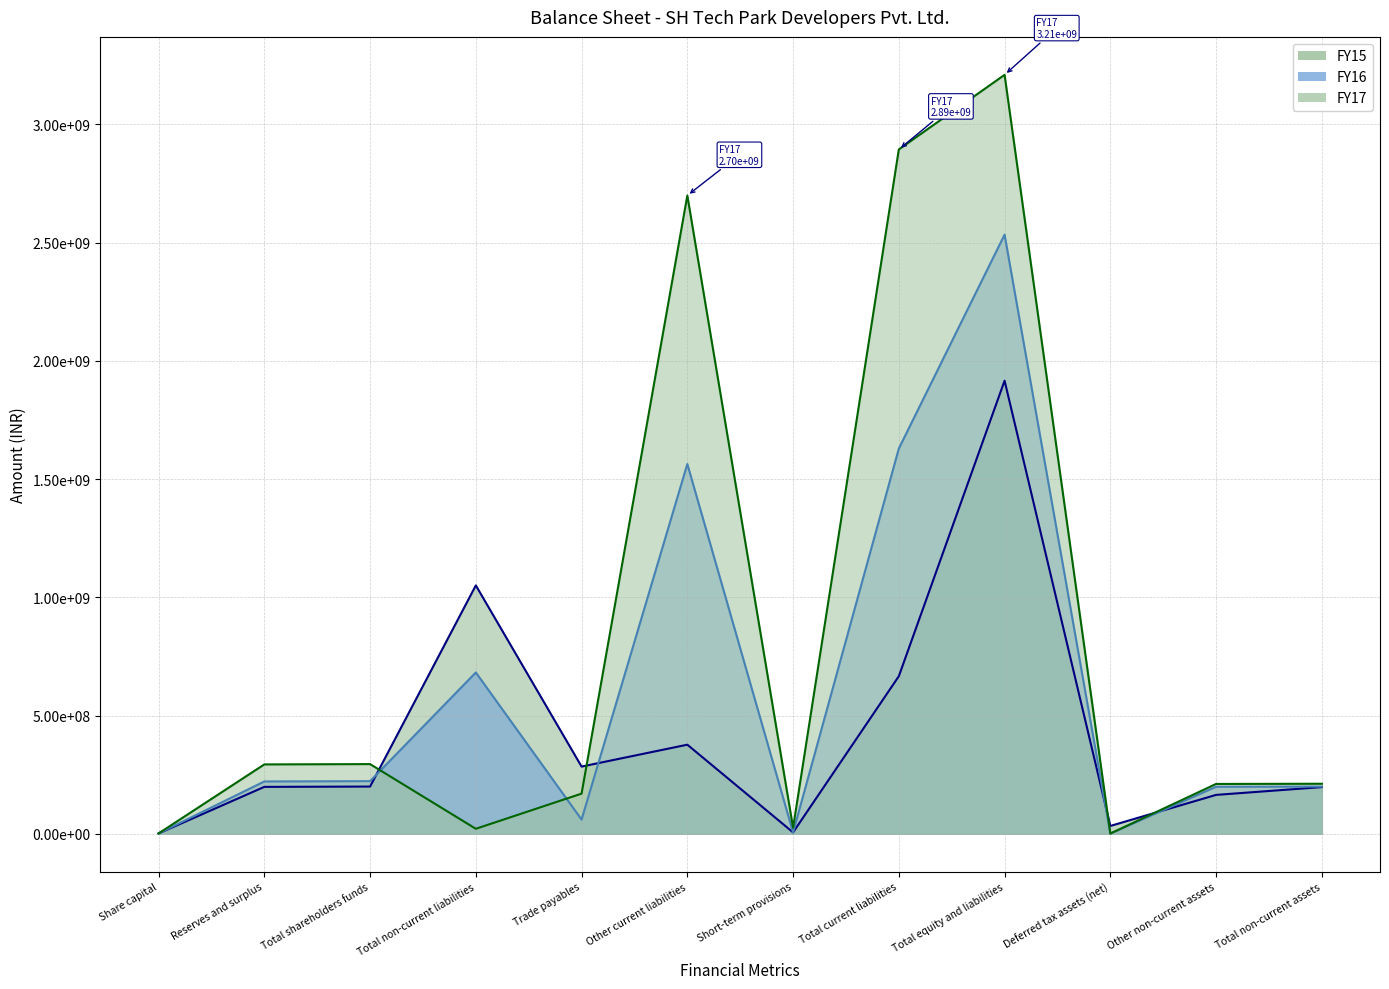

At Other current liabilities, list the series in order from smallest to largest.

FY15, FY16, FY17